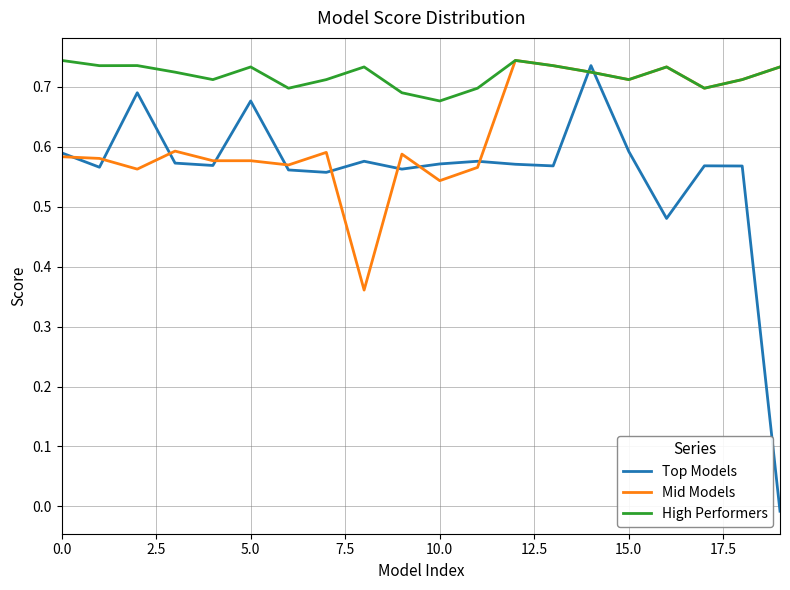

Rank the series by their average value, from highest to lowest.

High Performers, Mid Models, Top Models